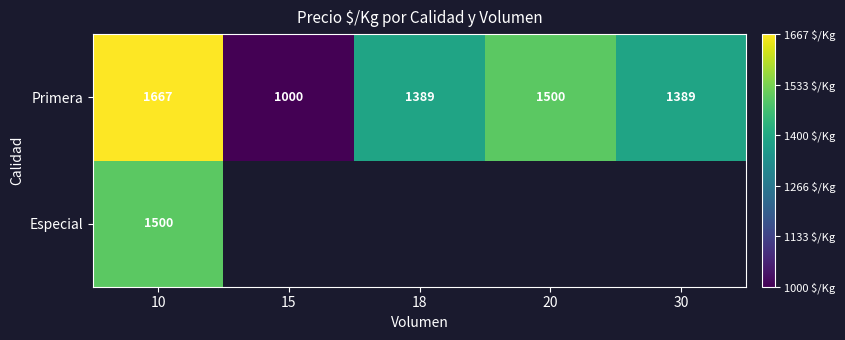

What is the sum of the Primera values at 10 and 18?

3056